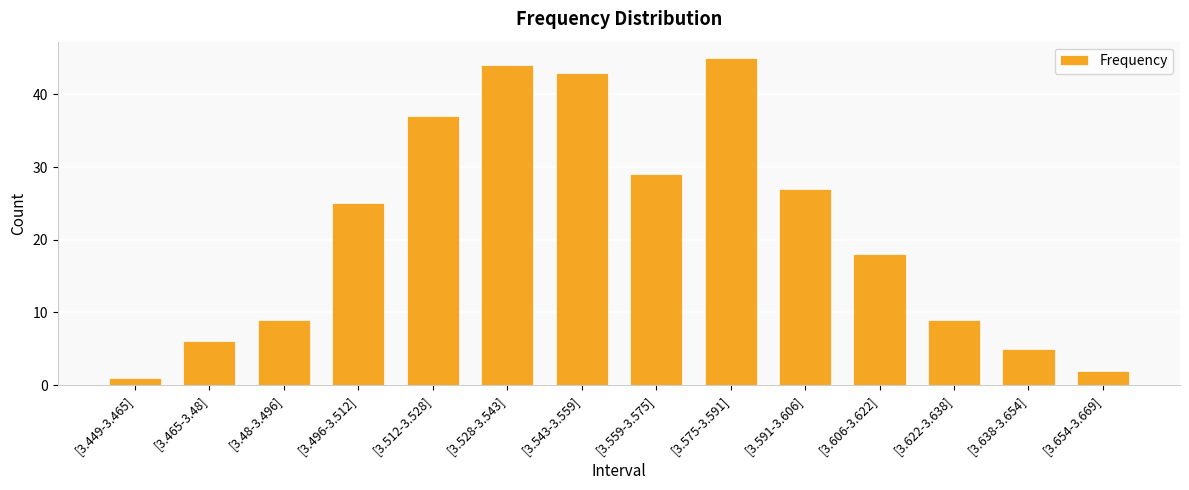

What is the difference between the maximum and minimum values?

44